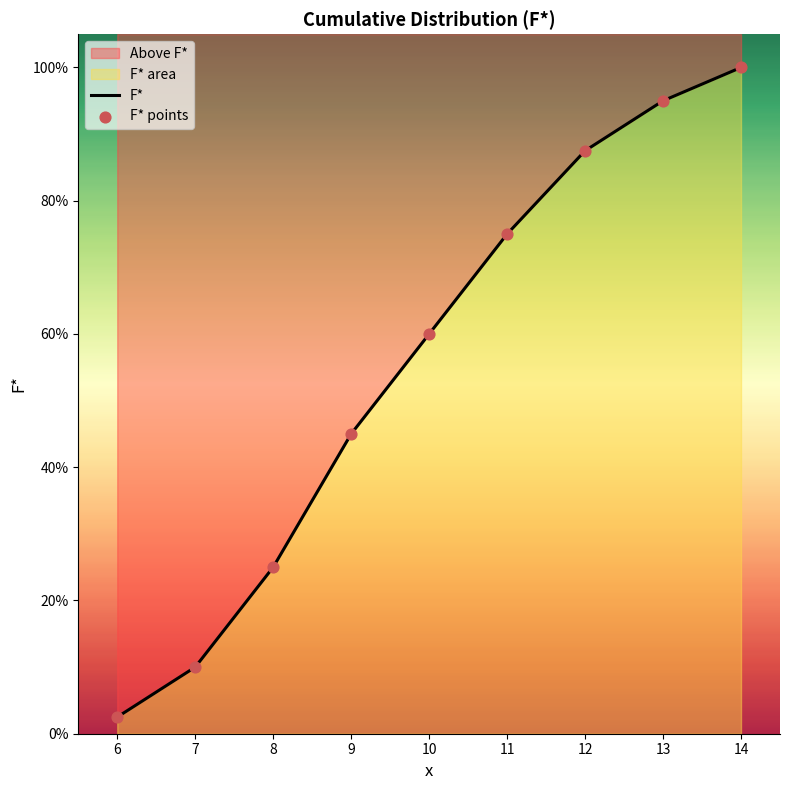

At which category is the sum across all series the highest?

14